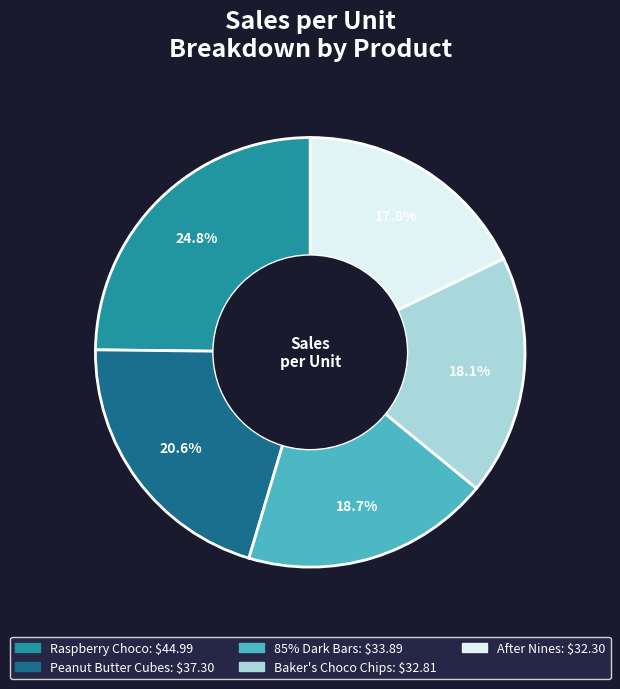

Between Raspberry Choco and Peanut Butter Cubes, which is larger?

Raspberry Choco